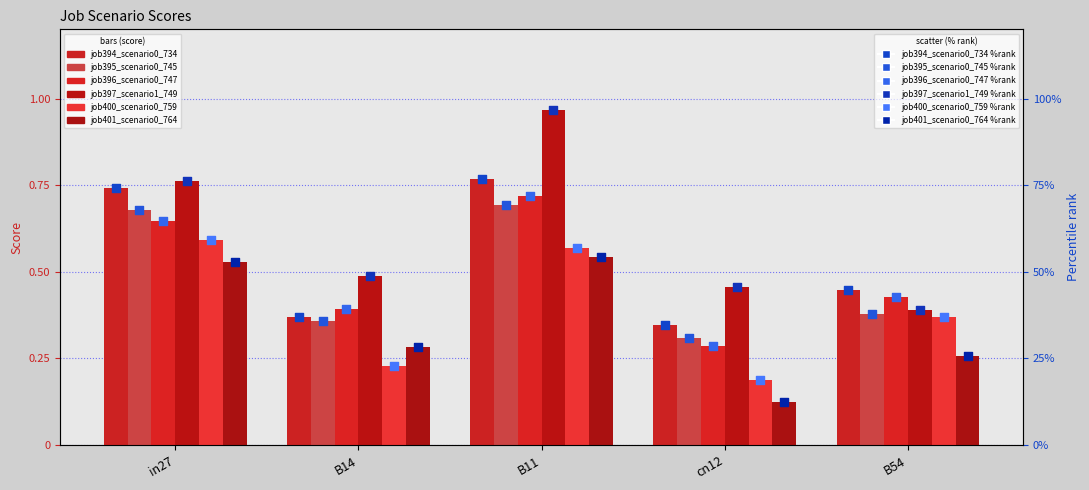

What are all the series names shown in the legend?

job394_scenario0_734, job395_scenario0_745, job396_scenario0_747, job397_scenario1_749, job400_scenario0_759, job401_scenario0_764